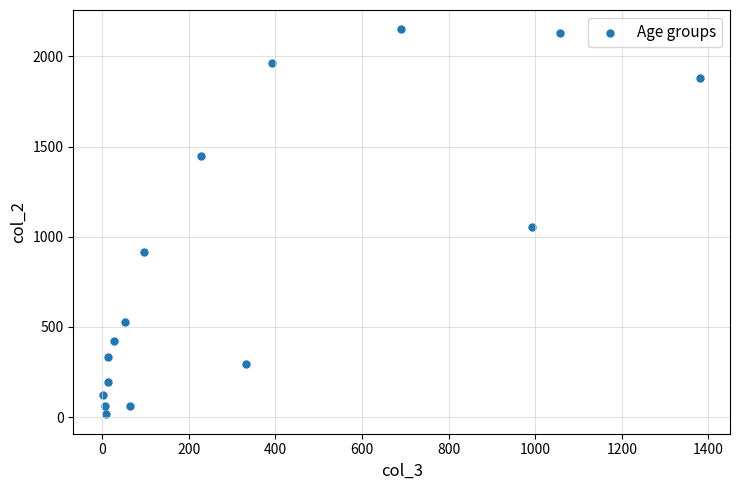

What is the range of Y values (max minus min)?

2136